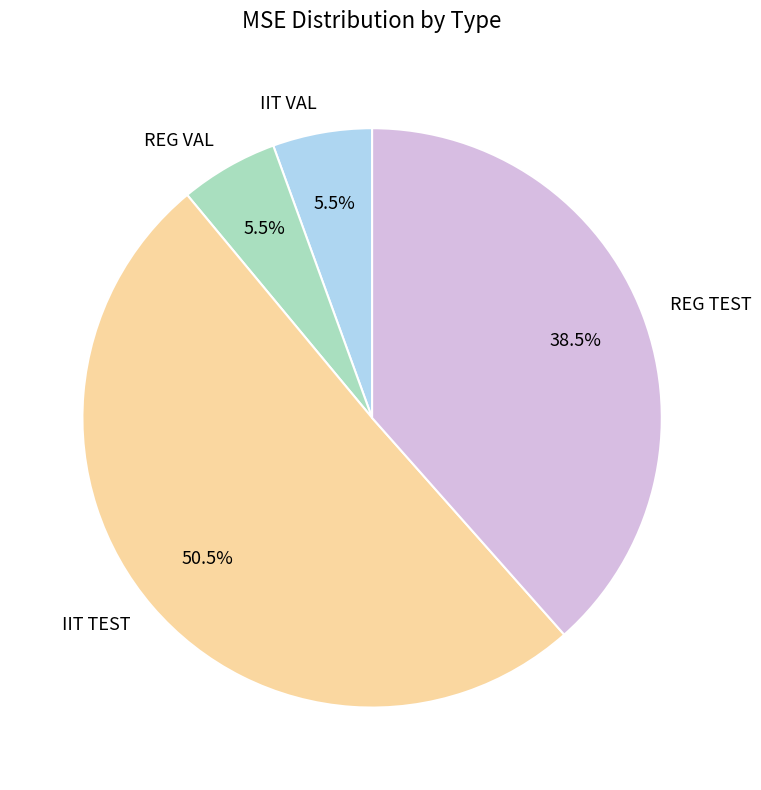

What percentage is NOT represented by REG VAL?

94.5%